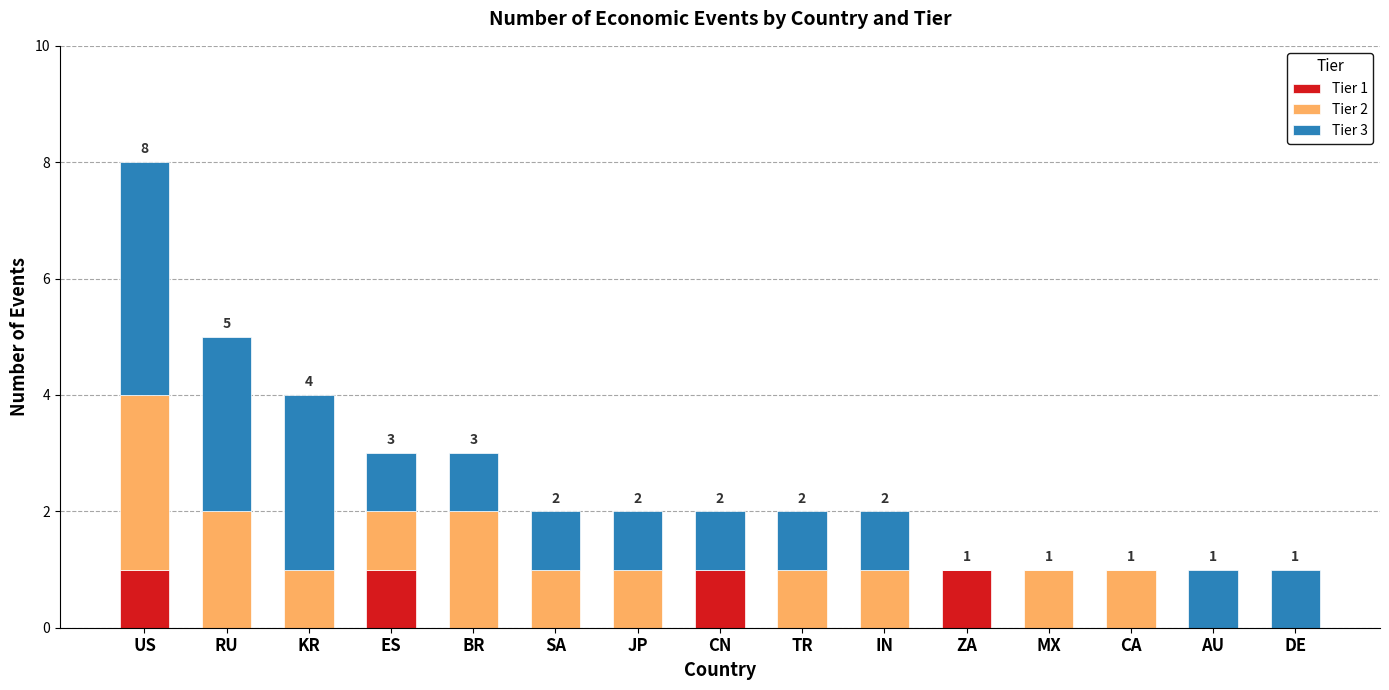

What is the total value across all series at ES?

3